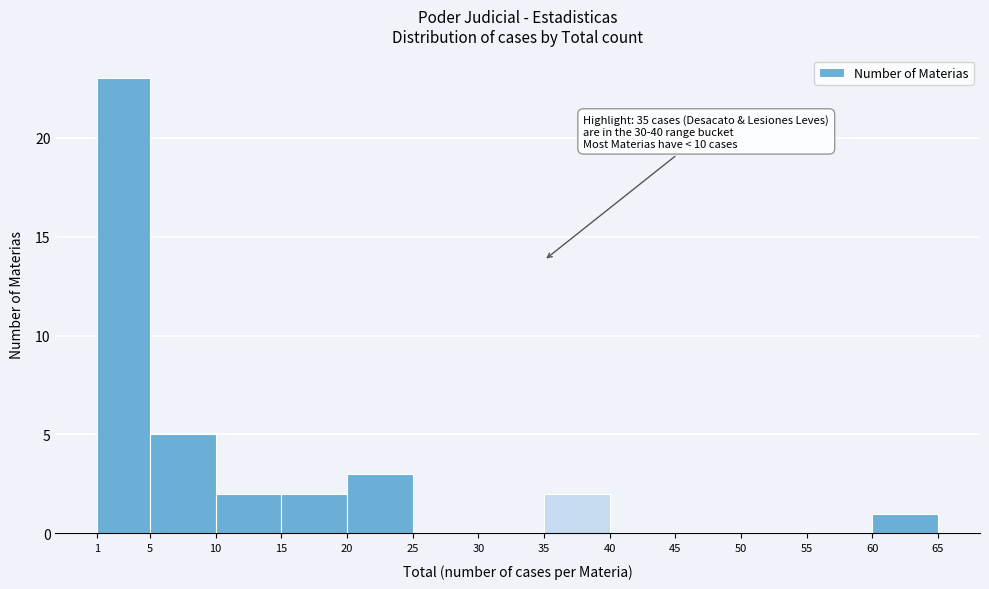

Over which range of the x-axis is the bar tallest?

1 to 5